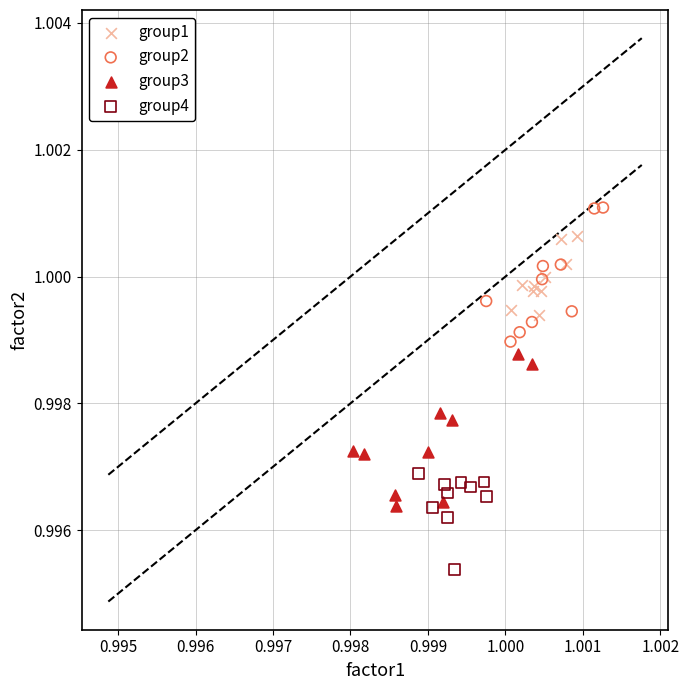

Which series contains the lowest Y value?

group4